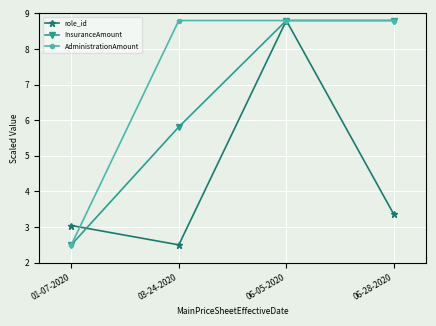

What are all the series names shown in the legend?

role_id, InsuranceAmount, AdministrationAmount